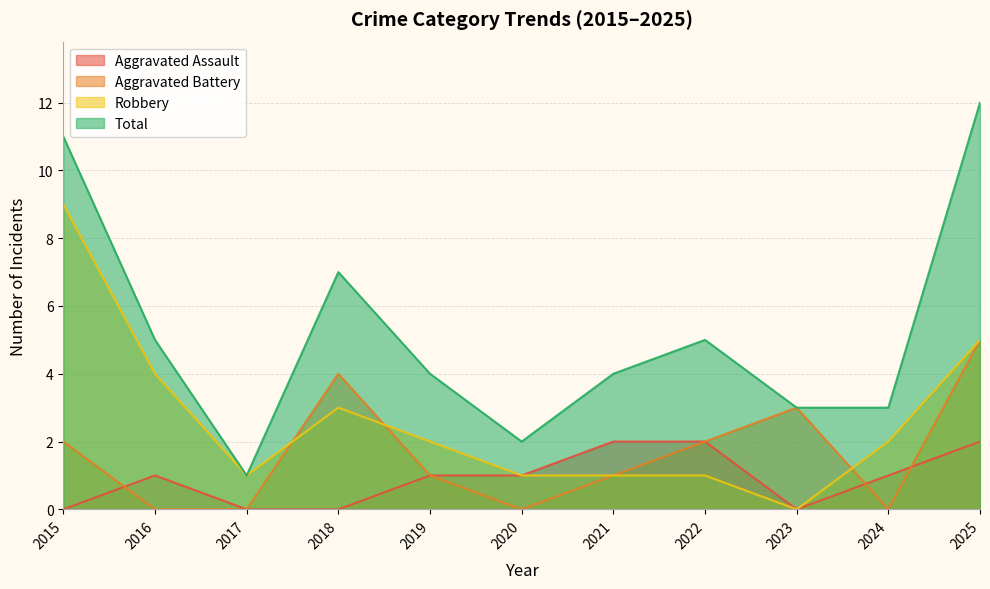

At which category does Robbery reach its first local valley?

2017